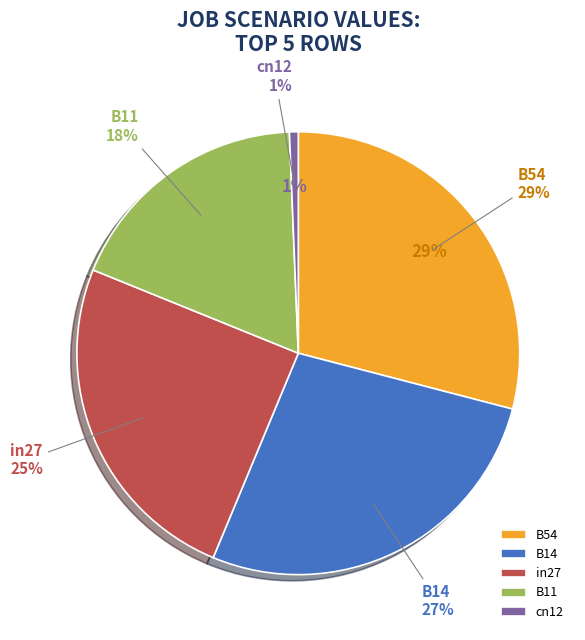

What percentage do B54 and cn12 together represent?

29.7%